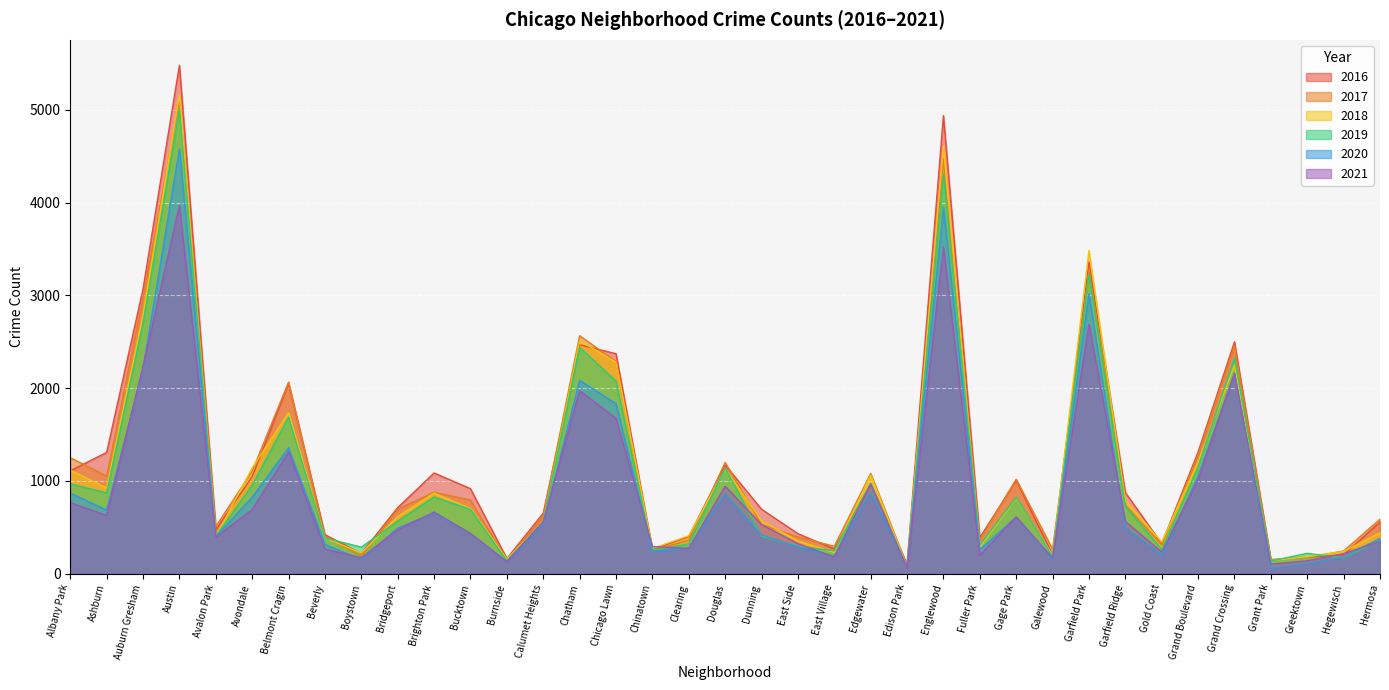

What position from the right is East Side?

17